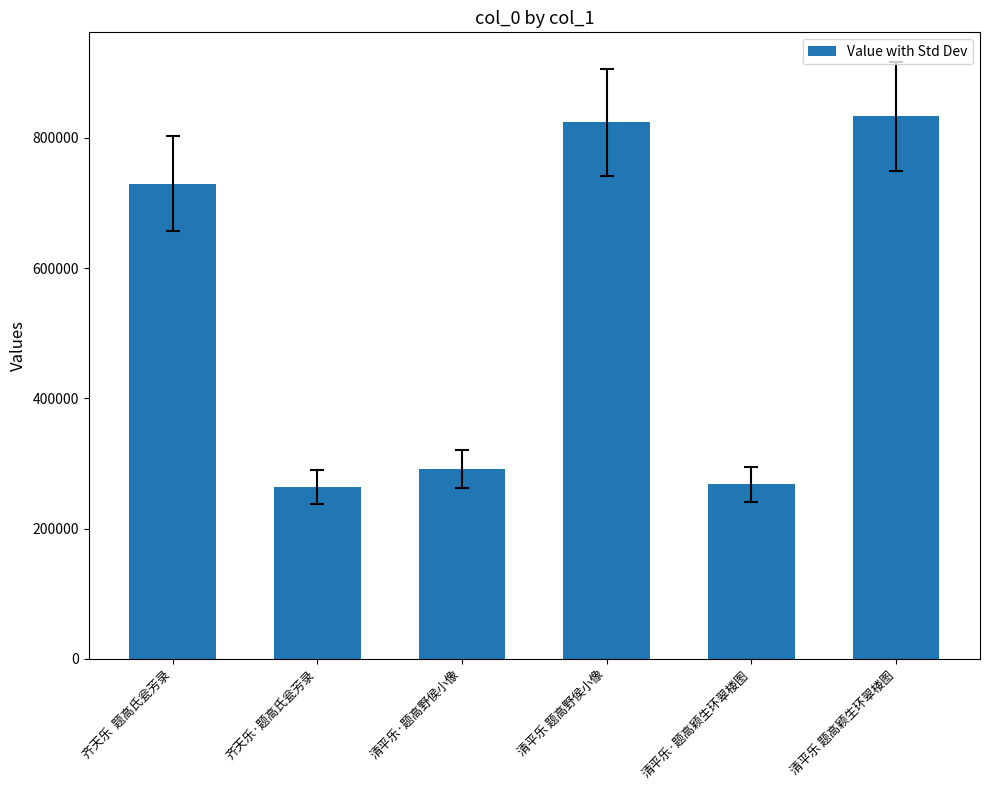

Where is the data nearest to the value 548561?

齐天乐  题高氏瓮芳录